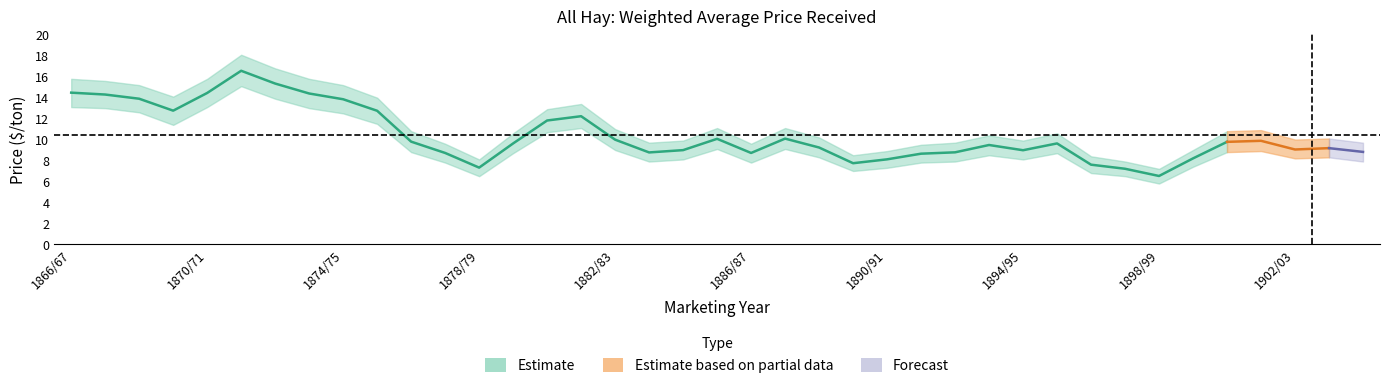

How many categories are shown in the chart?

39